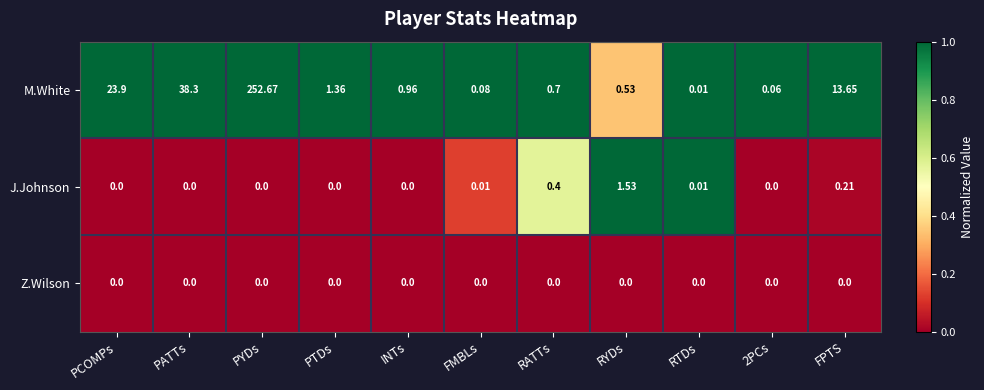

Which series has the widest spread of values?

M.White